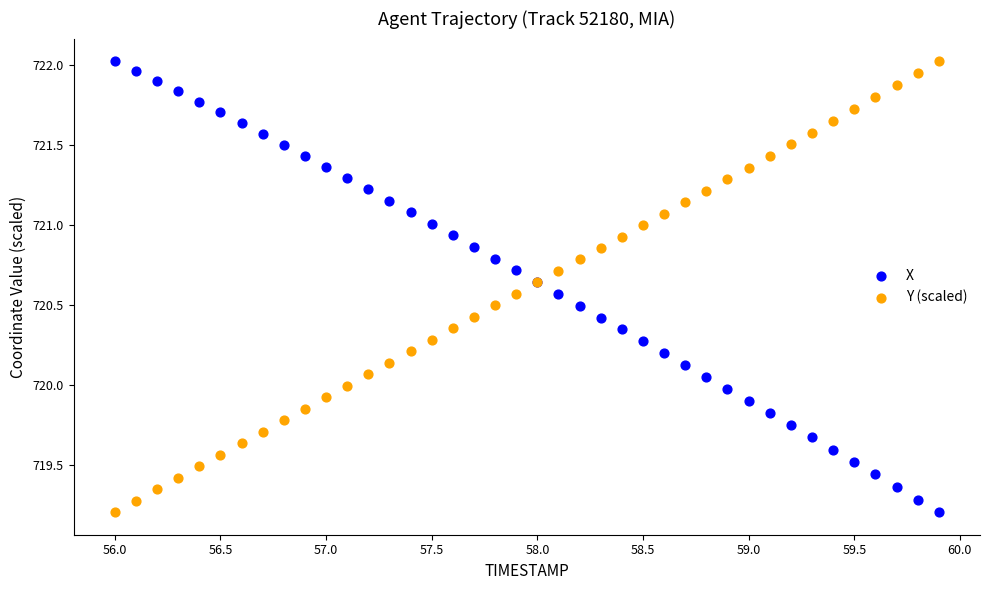

What is the X range (max minus min) for the scatter plot?

3.9